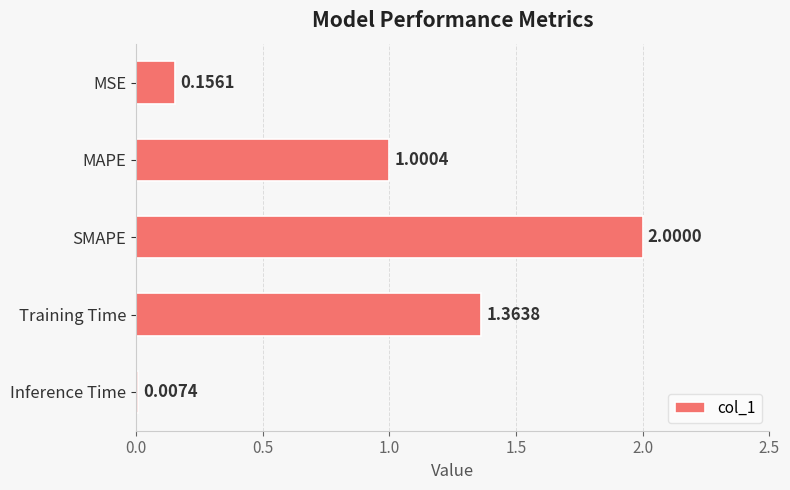

Which label corresponds to the largest value in the chart?

SMAPE